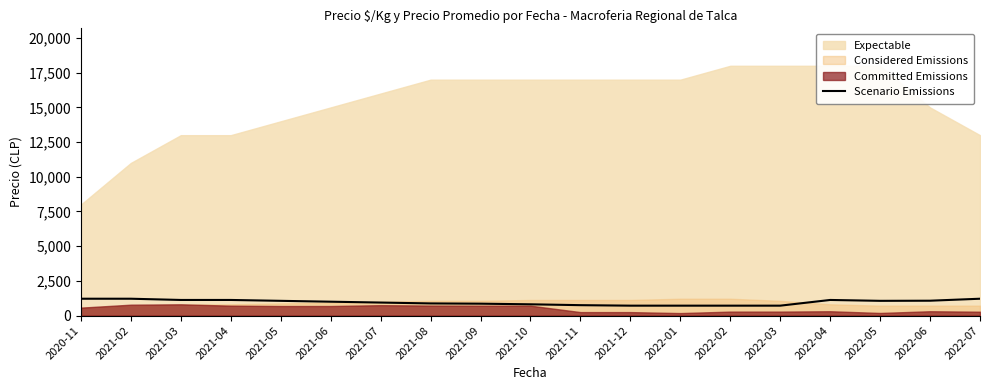

At which category does the data reach its first local peak?

2022-04